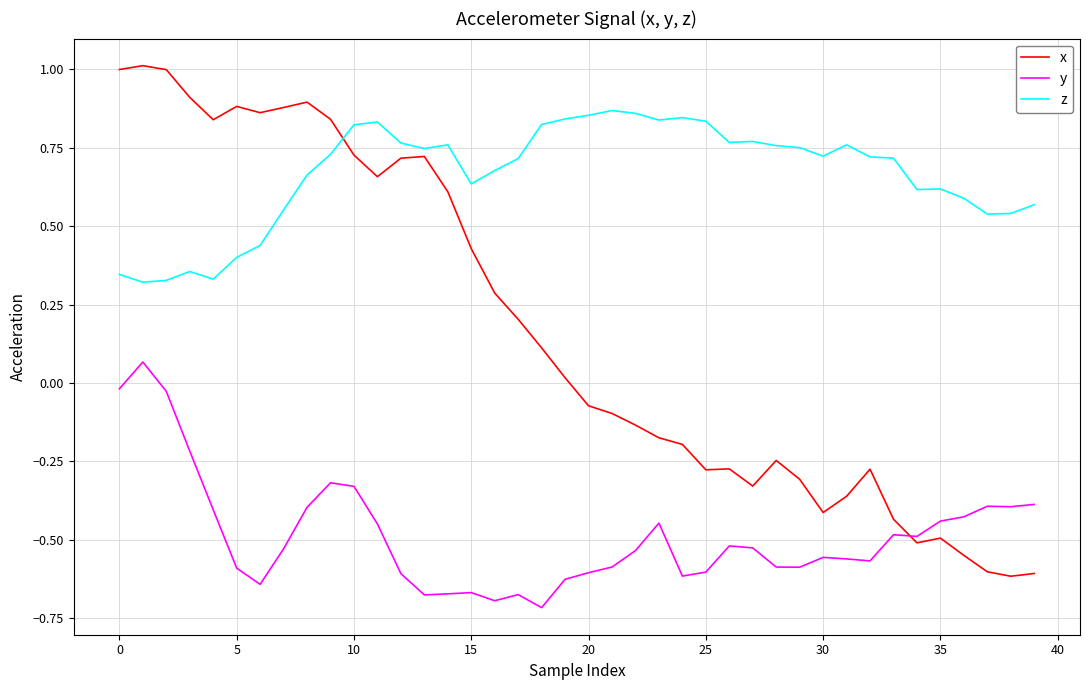

Rank the series by their average value, from lowest to highest.

y, x, z